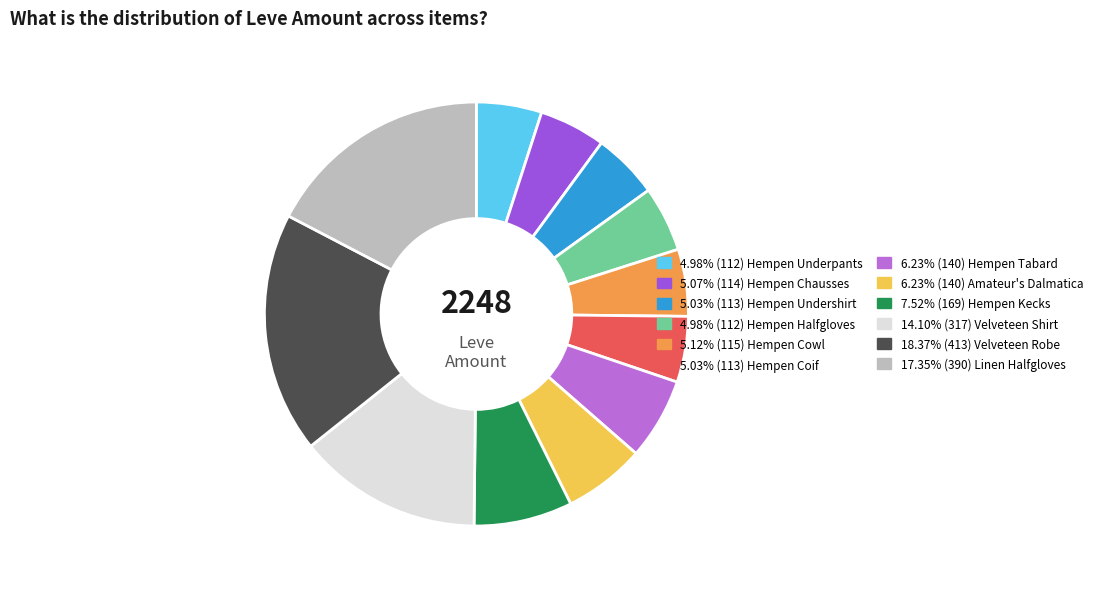

Does any single category account for the majority?

No